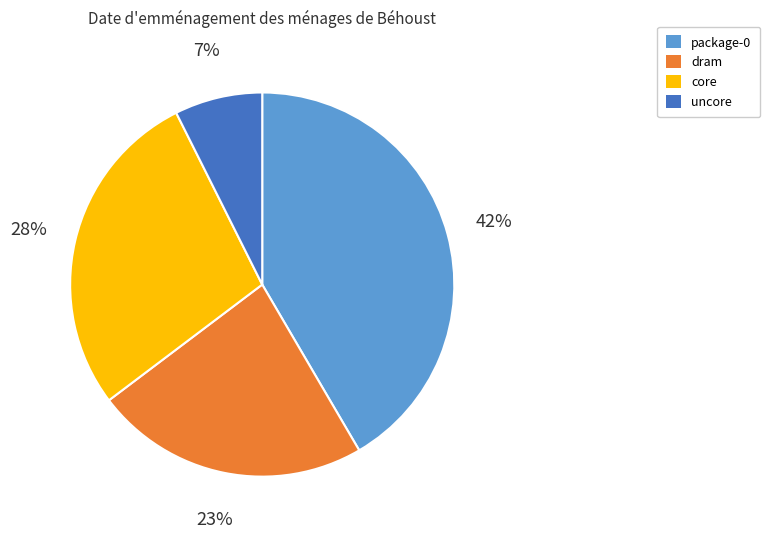

To the nearest percent, what portion does package-0 represent?

42%